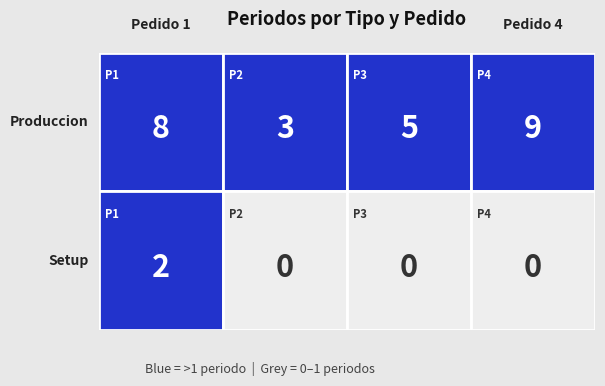

At which category is the sum across all series the highest?

1